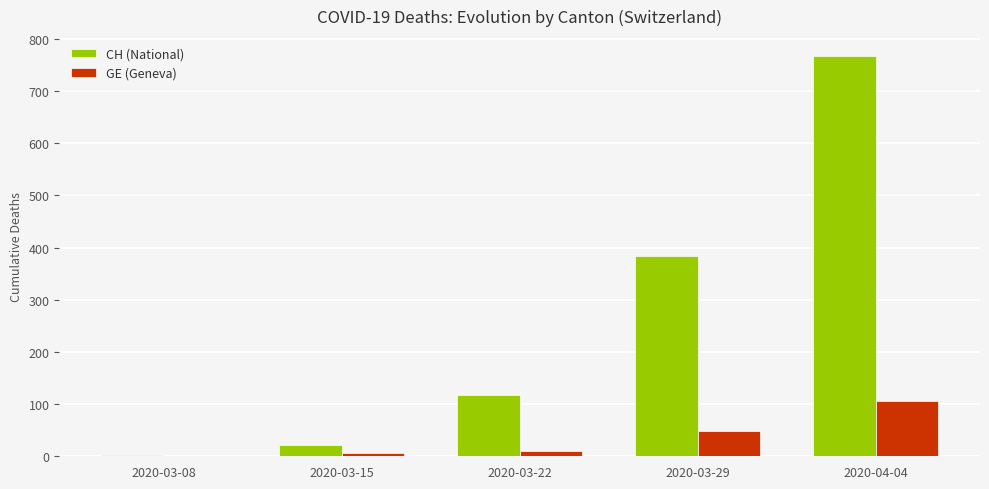

How many distinct data groups are displayed?

2